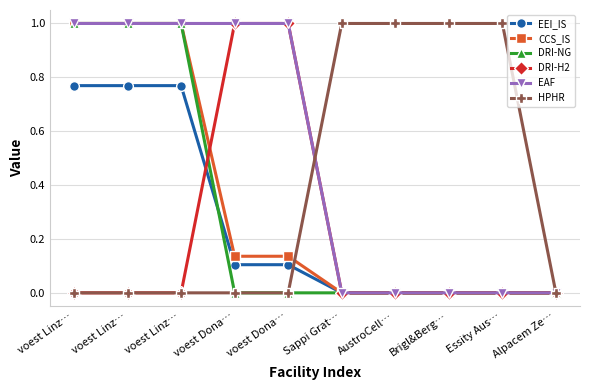

Between voest Dona… and Essity Aus…, which series saw the biggest shift?

DRI-H2